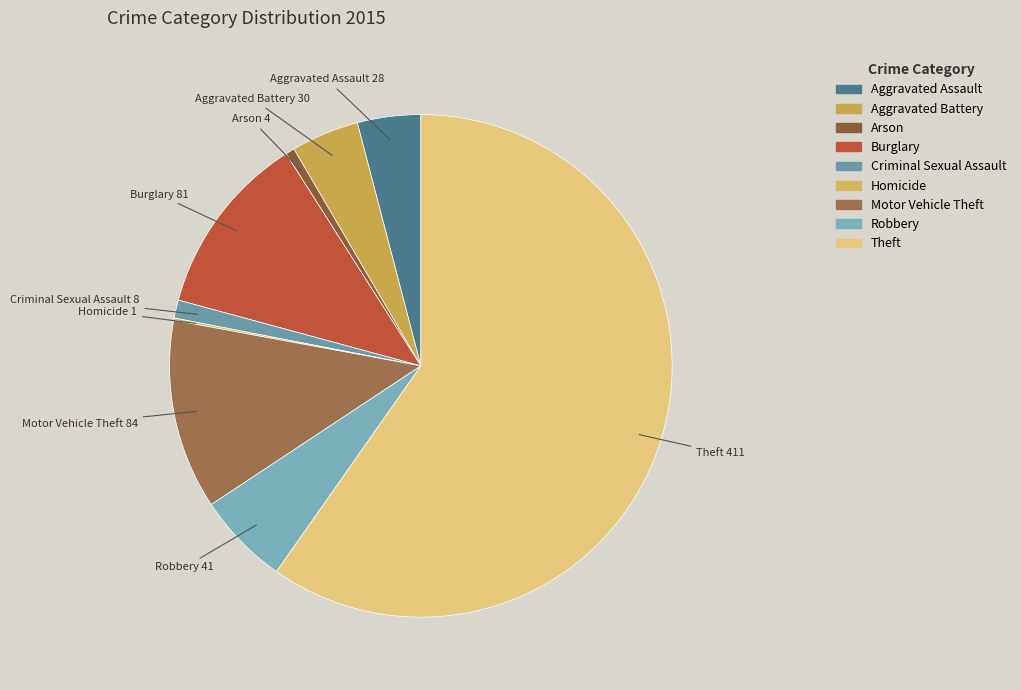

Combined, do Aggravated Assault and Burglary account for over 50%?

No